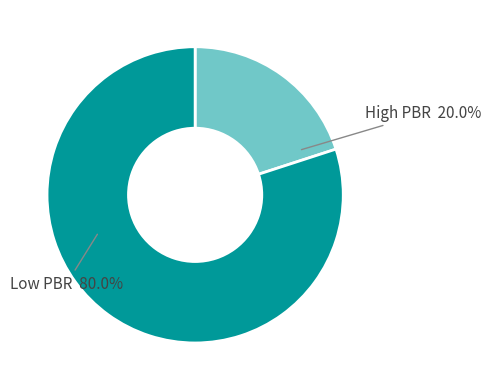

Does any single category account for the majority?

Yes